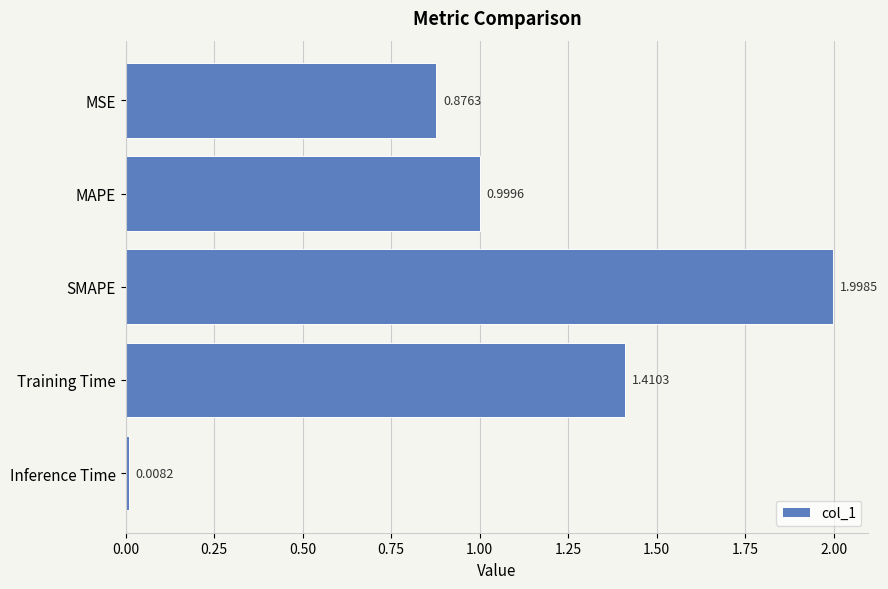

What is the label of the 5th bar from the top?

Inference Time